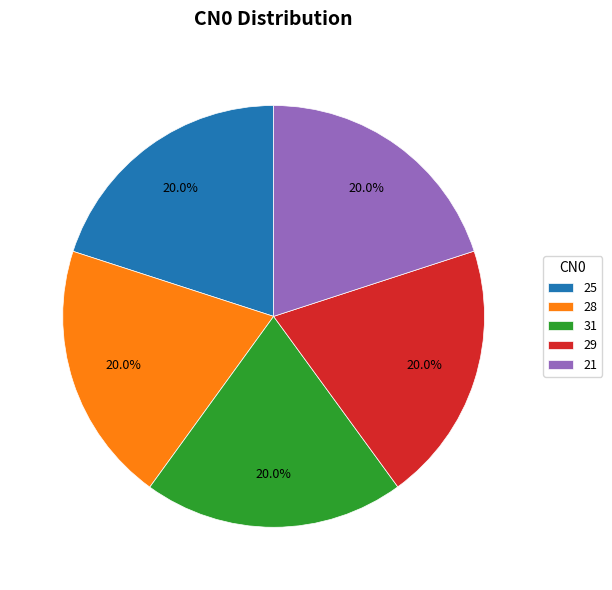

To the nearest percent, what is the combined percentage of 31 and 21?

40%